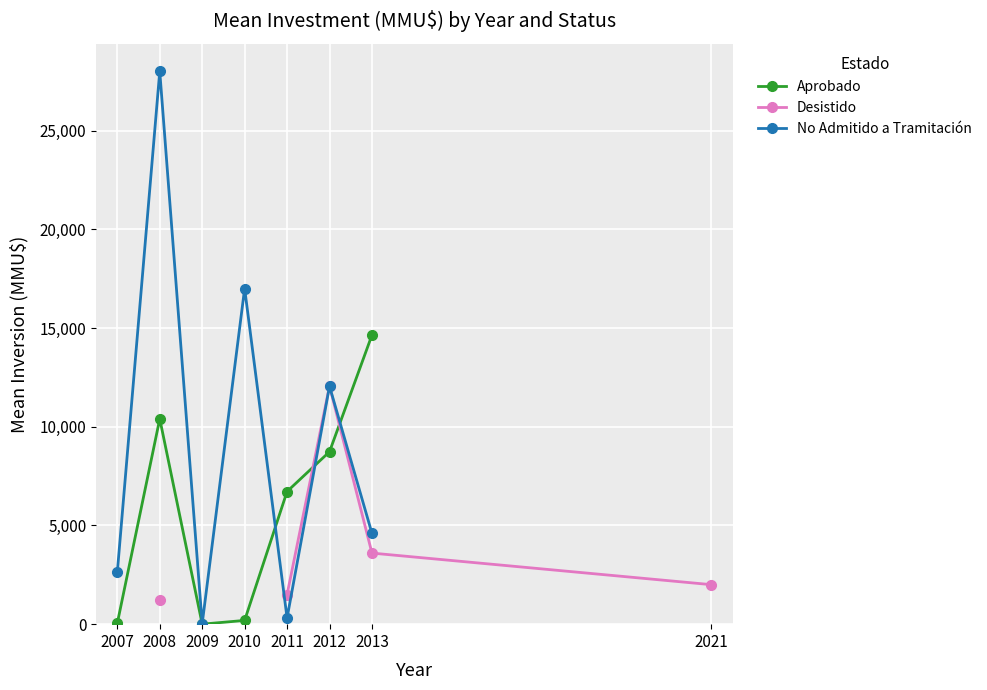

Count the number of data series in this chart.

3